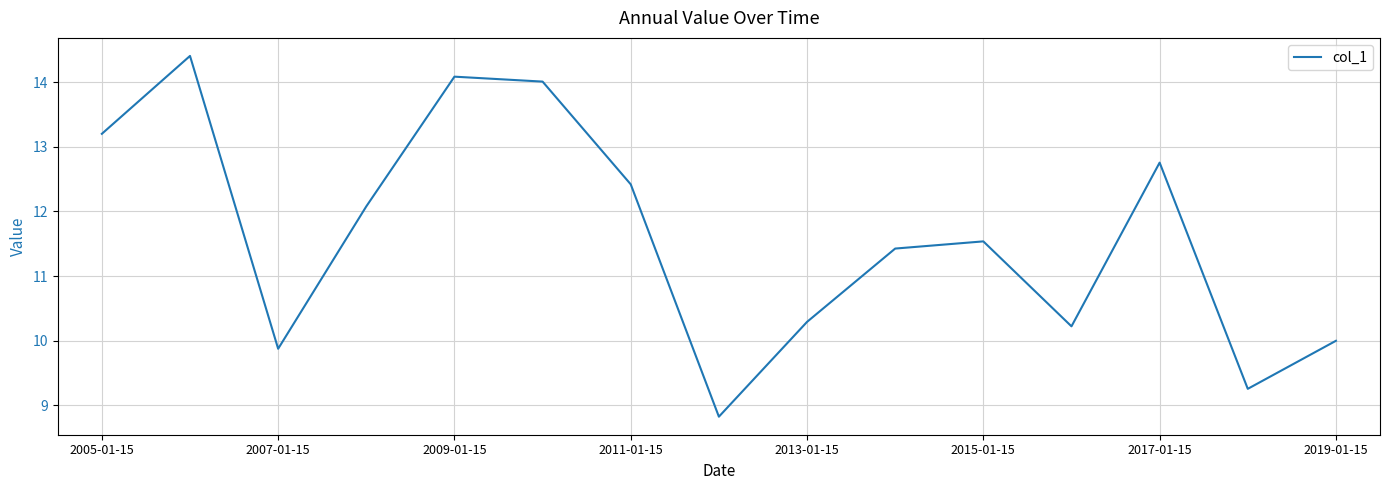

What is the minimum value shown in the chart?

8.8